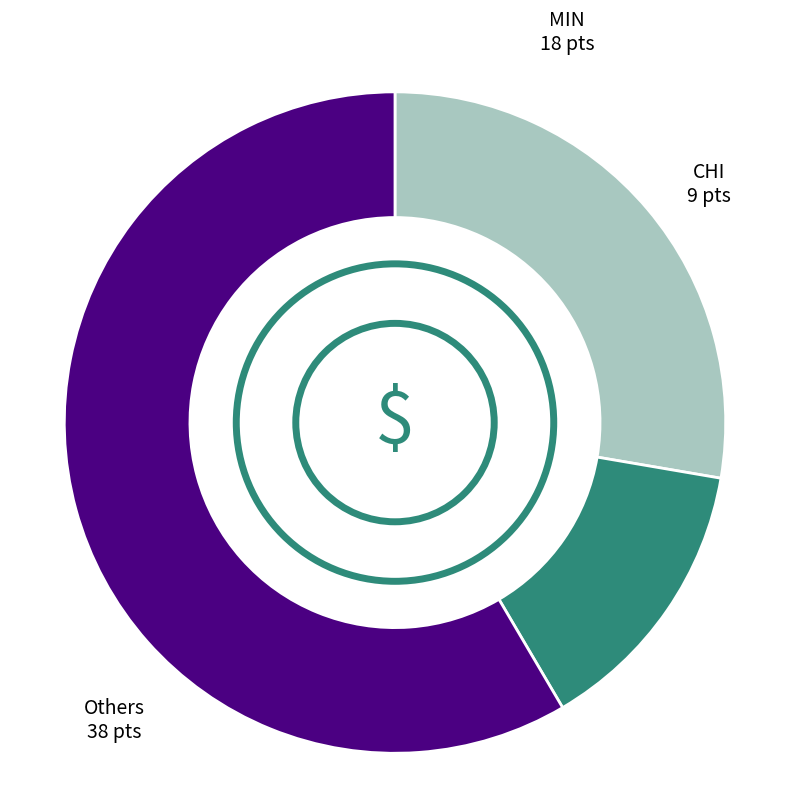

Count the number of slices in the pie.

3